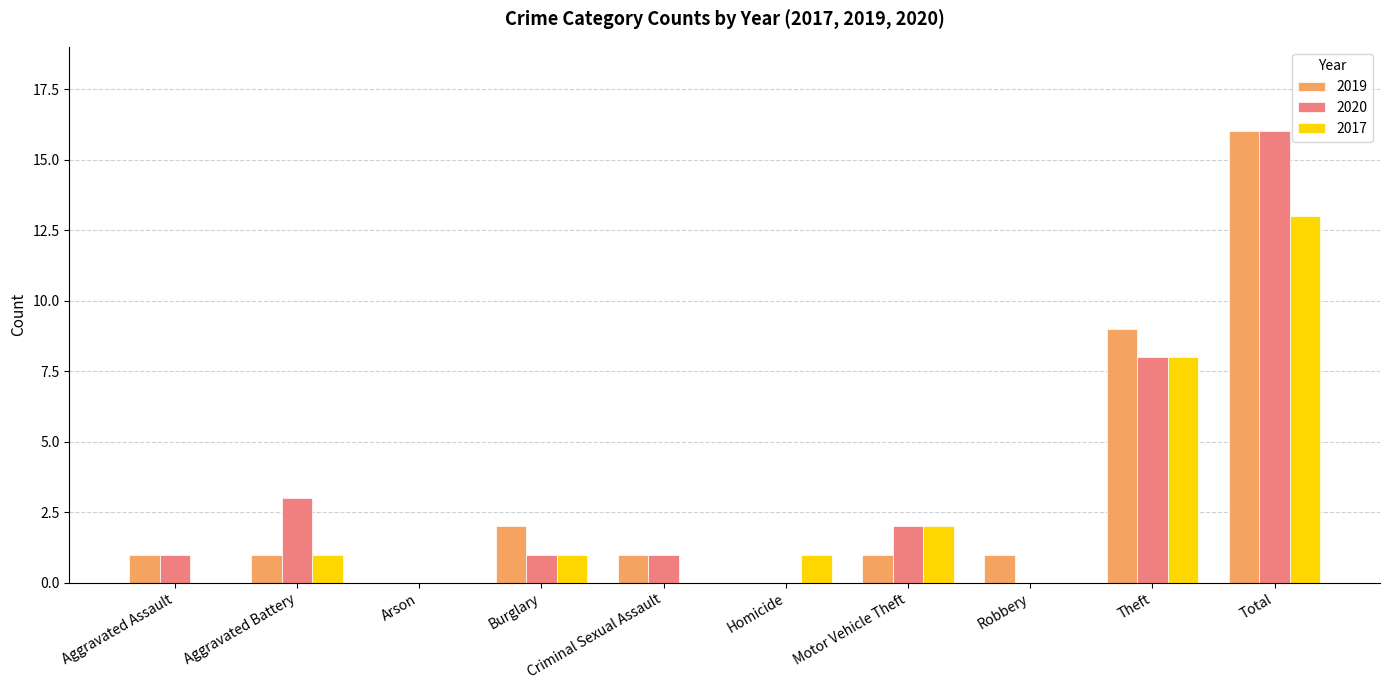

At which label is 2017 closest to 6?

Theft